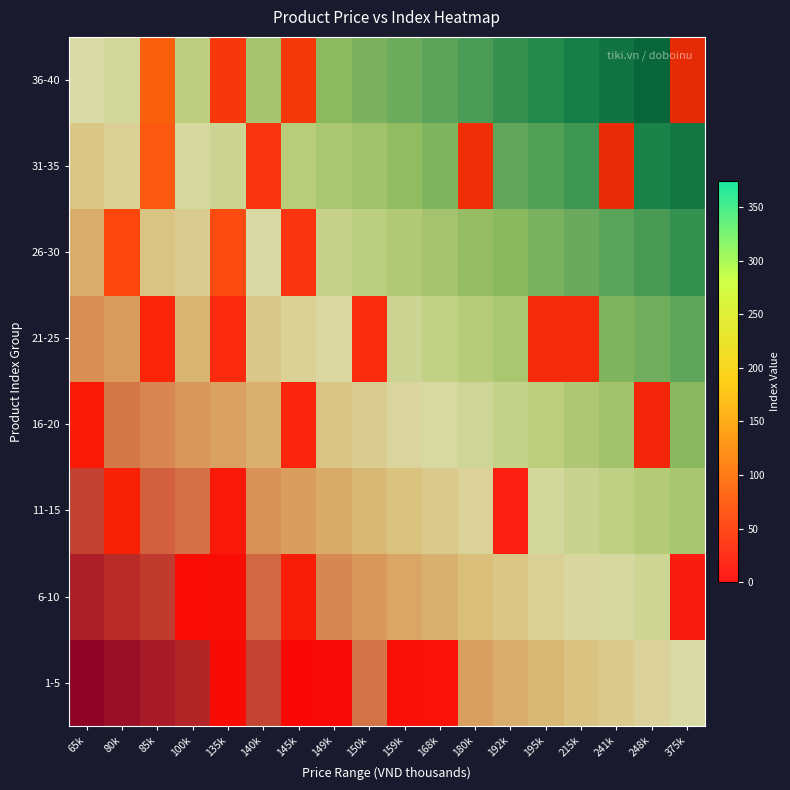

List the series in order of their overall mean, highest first.

1-5, 6-10, 11-15, 16-20, 21-25, 26-30, 31-35, 36-40